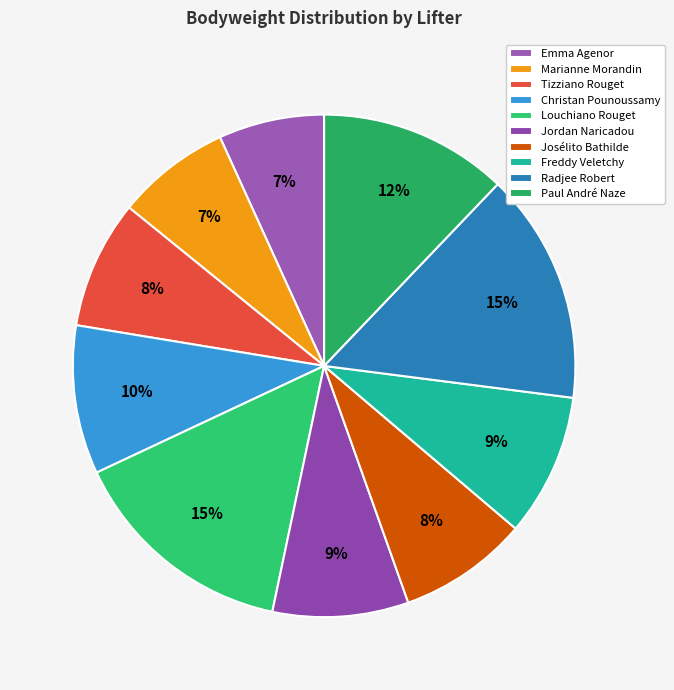

The Christan Pounoussamy slice represents 1% of the pie. True or false?

False